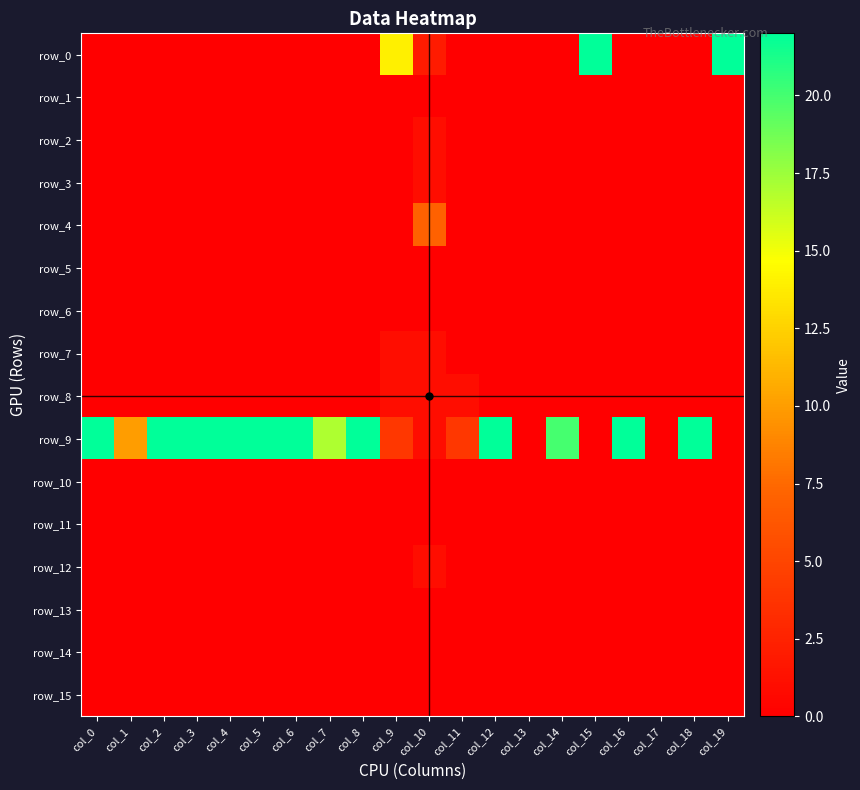

What is the spread (max minus min) of values at col_11?

4